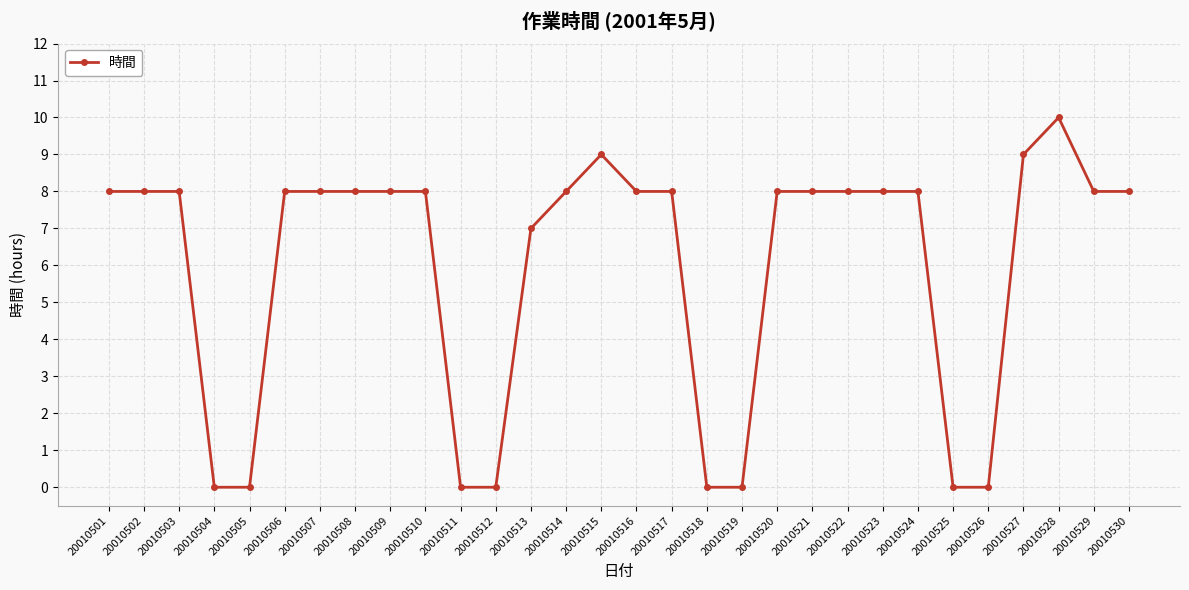

What is the sum of the values at 20010509 and 20010505?

8